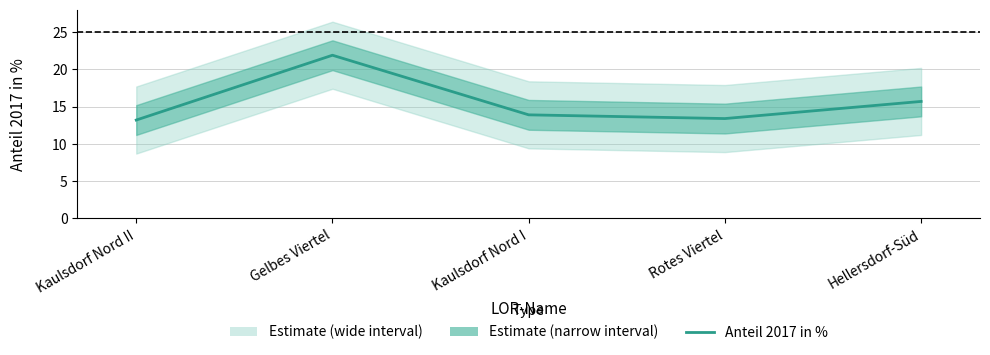

What is the change in value from Kaulsdorf Nord II to Rotes Viertel?

+0.2